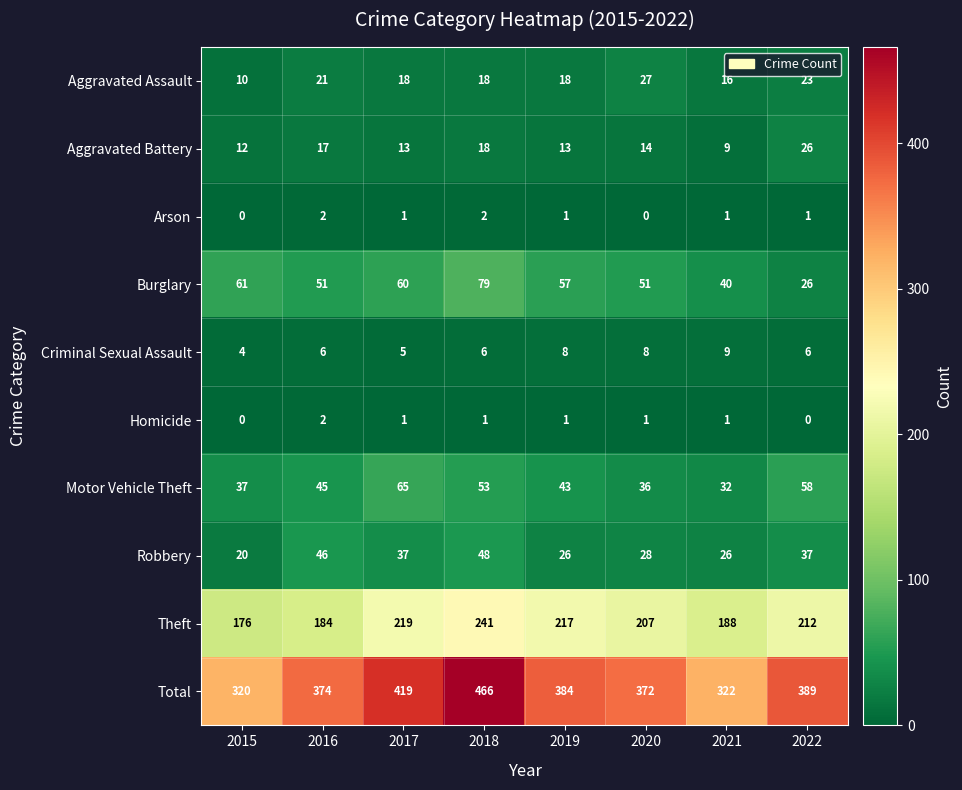

The Burglary series shows 26 at 2022. True or false?

True